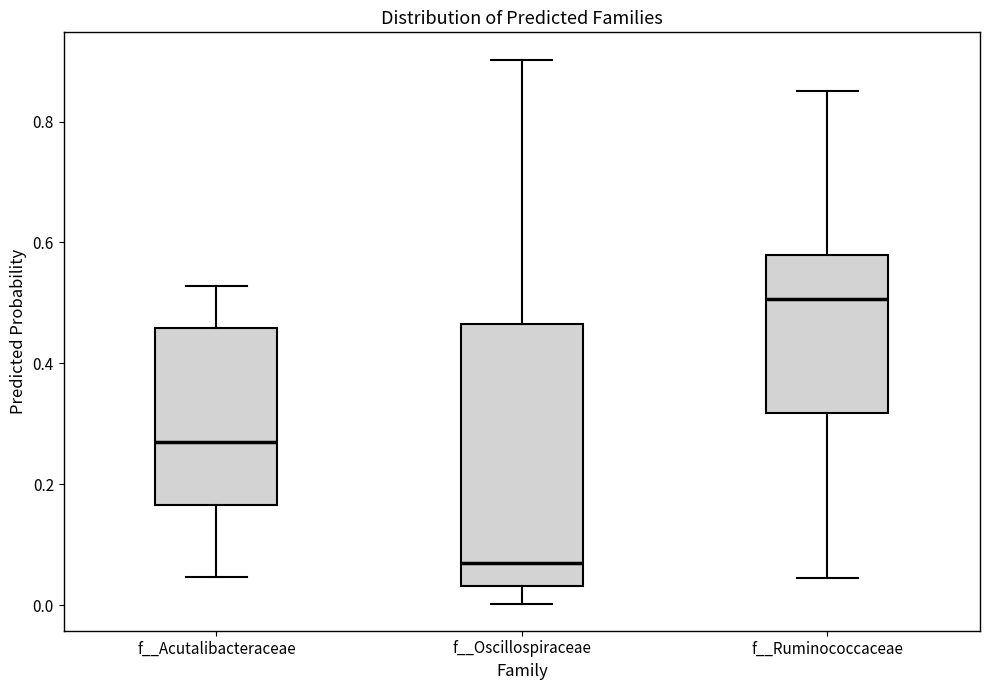

Reading left to right, transcribe this box plot: for each box, give where its median line is, the range the box spans, and where its two whiskers end, as read against the y-axis. The values are not printed on the chart, so give them approximately, as read against the axis.

f__Acutalibacteraceae: median 0.28, box 0.16 to 0.46, whiskers 0.04 to 0.52
f__Oscillospiraceae: median 0.06, box 0.04 to 0.46, whiskers 0.00 to 0.90
f__Ruminococcaceae: median 0.50, box 0.32 to 0.58, whiskers 0.04 to 0.86